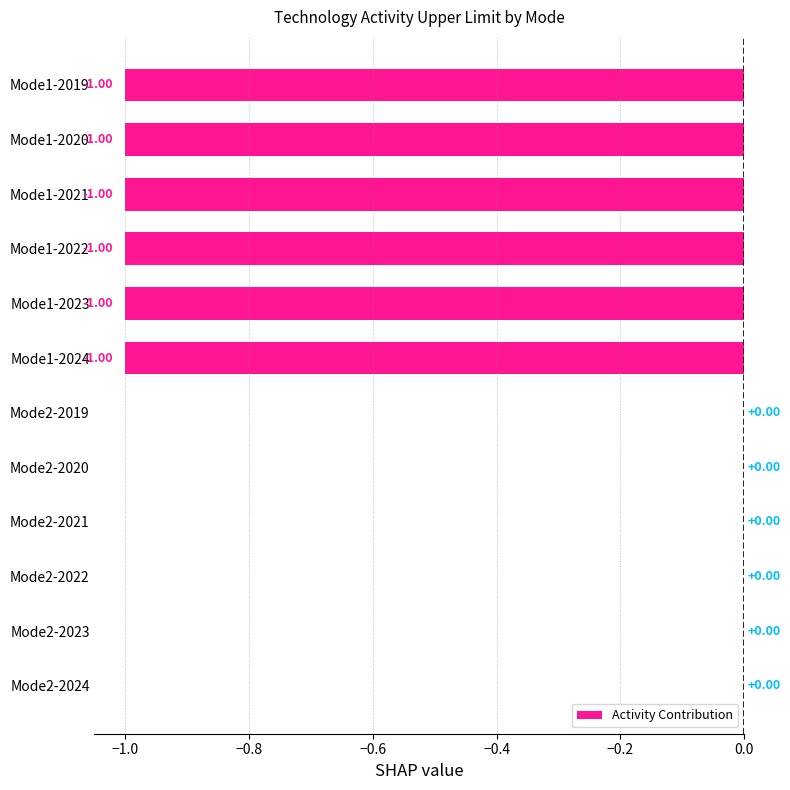

What is the sum of all values?

-6